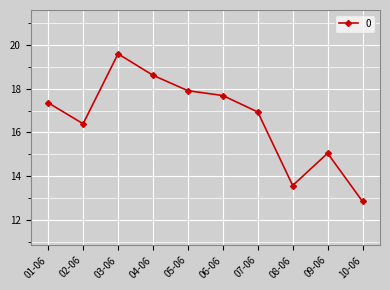

Count the number of data series in this chart.

1